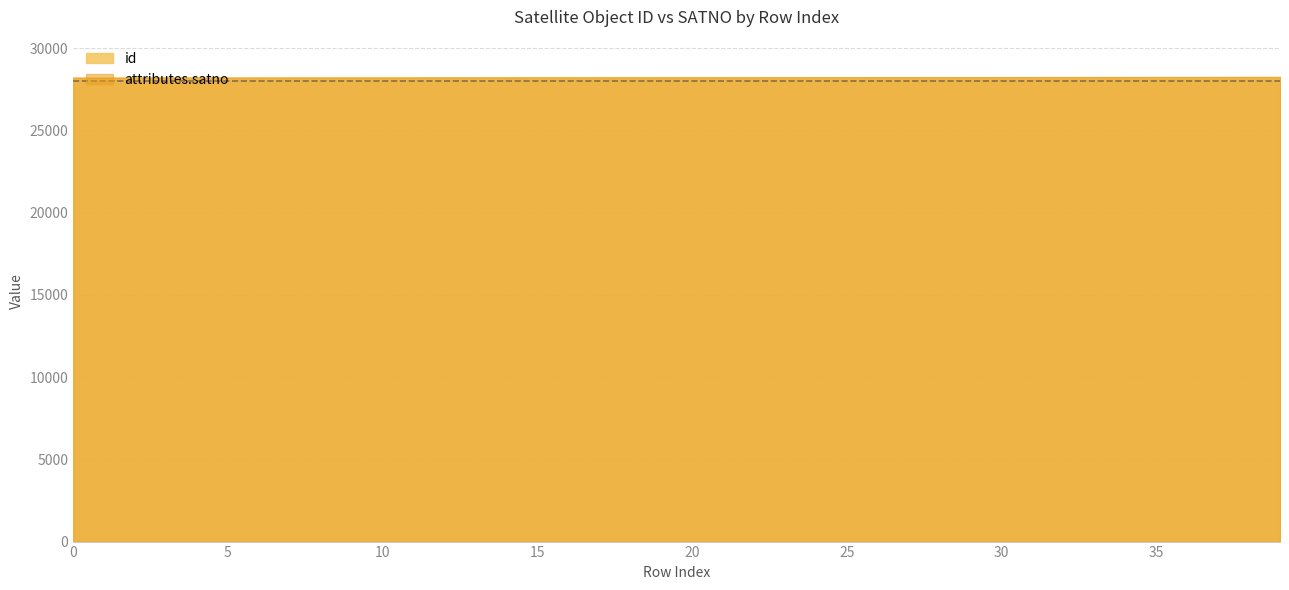

True or false: id and attributes.satno cross at least once.

False